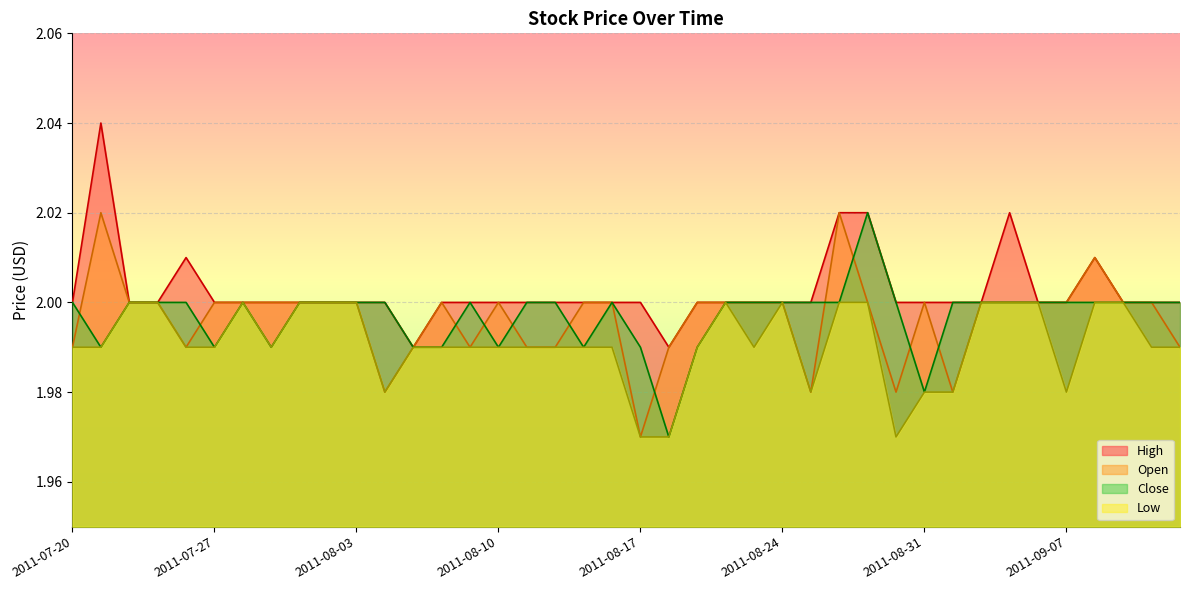

Between 2011-09-02 and 2011-08-15, which is larger?

2011-09-02